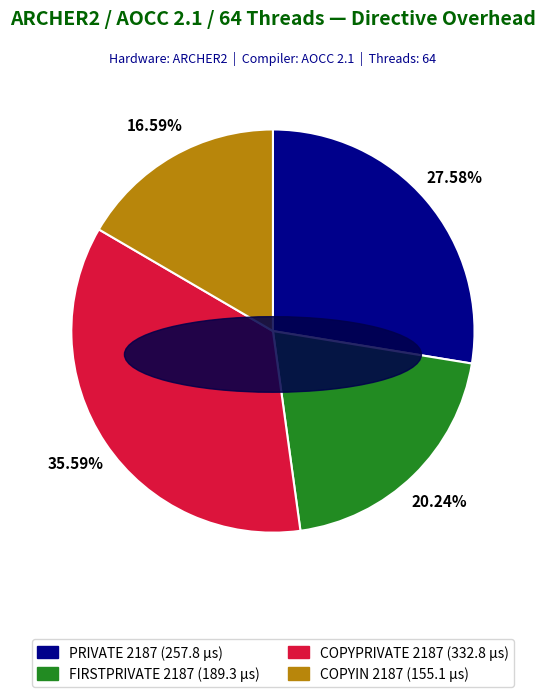

The COPYPRIVATE 2187 slice represents 43% of the pie. True or false?

False